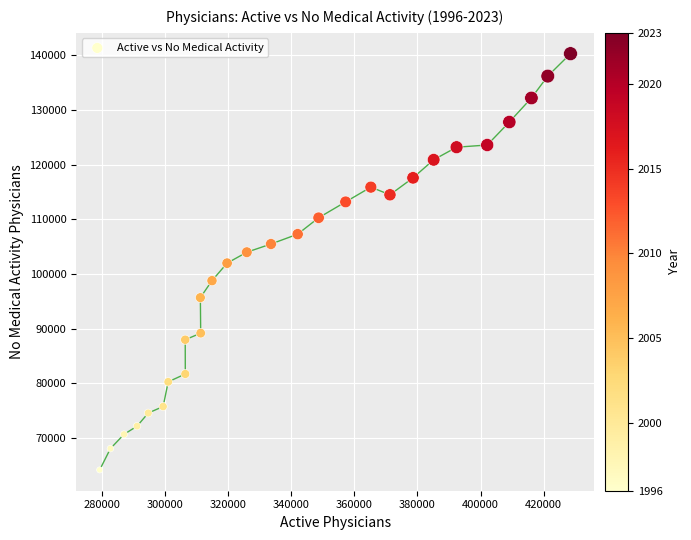

What is the range of Y values (max minus min)?

76100